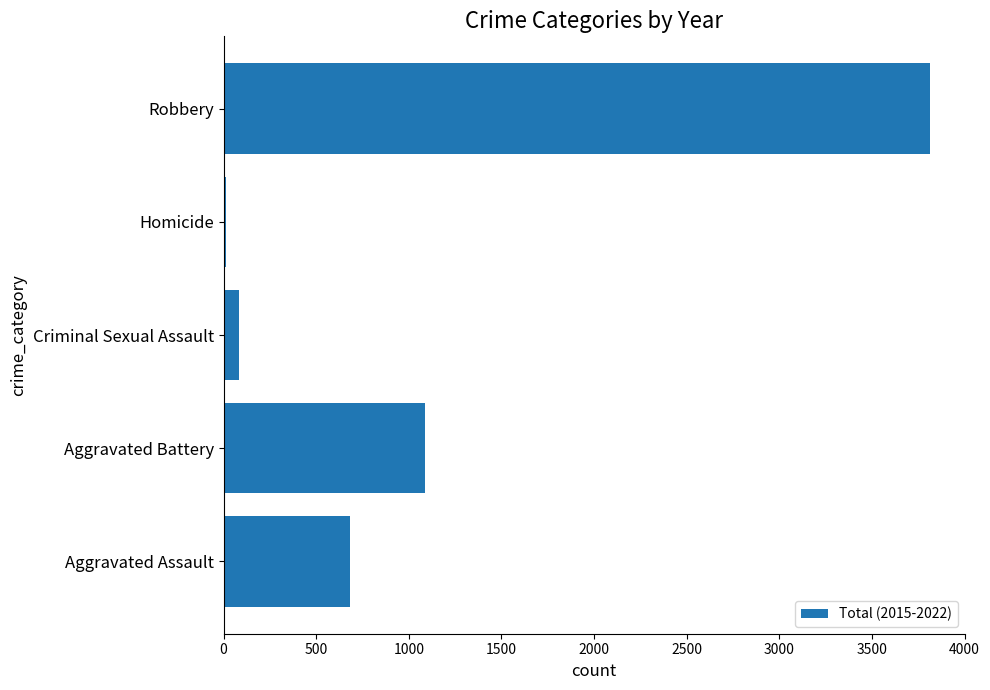

Rank the categories by value from highest to lowest.

Robbery, Aggravated Battery, Aggravated Assault, Criminal Sexual Assault, Homicide